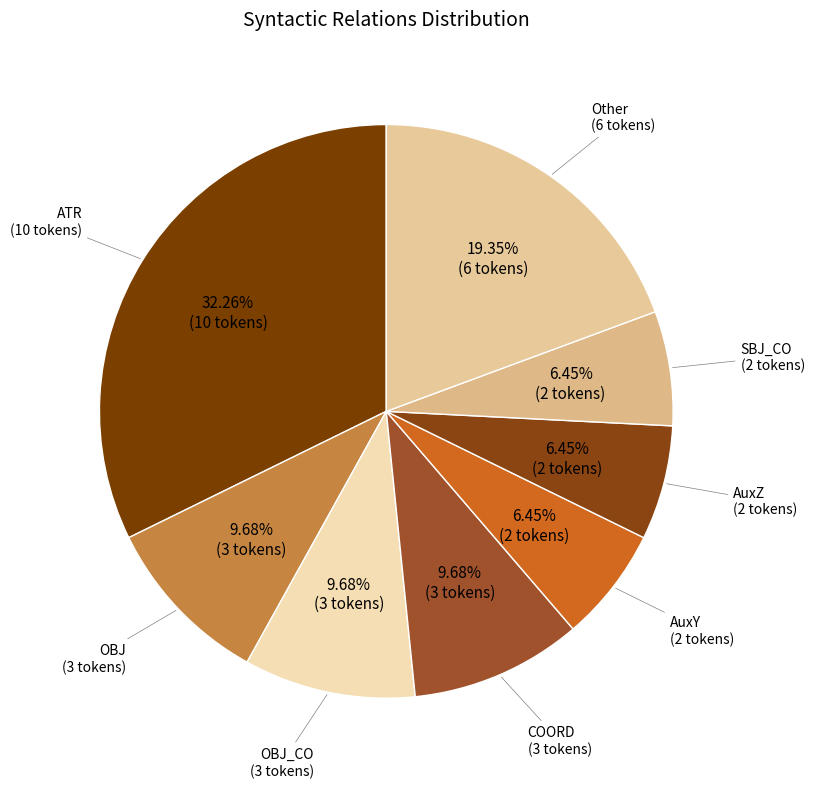

How many slices are in this pie chart?

8